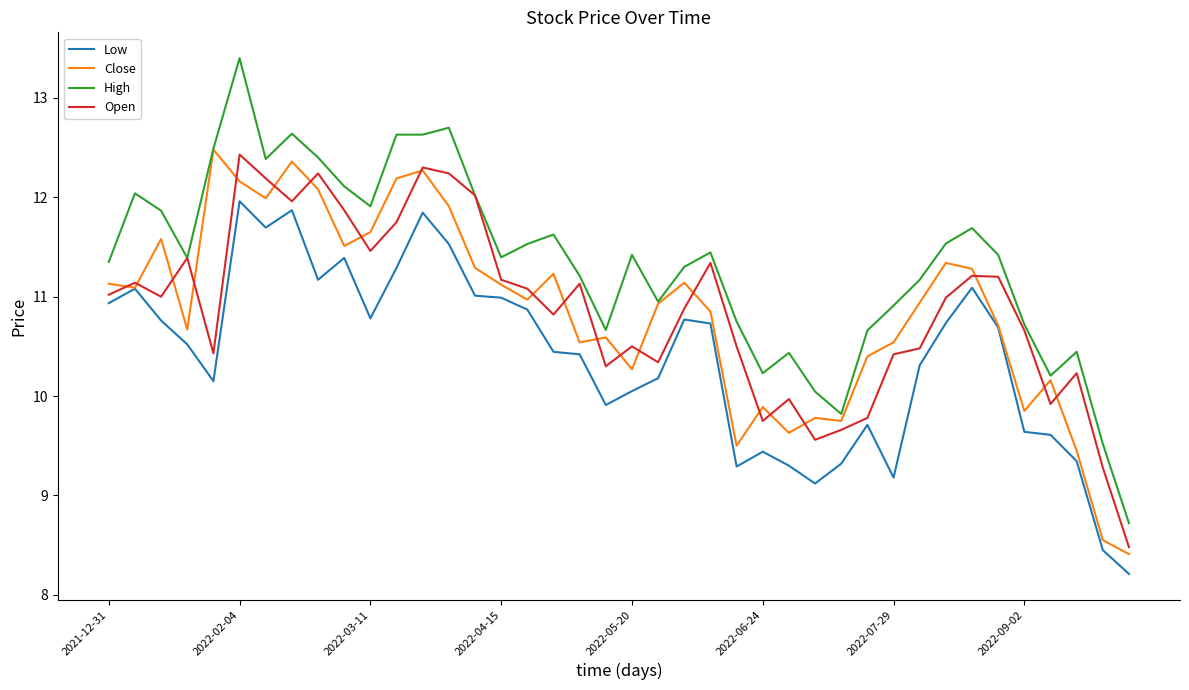

What is the sum of all Open values?

435.1